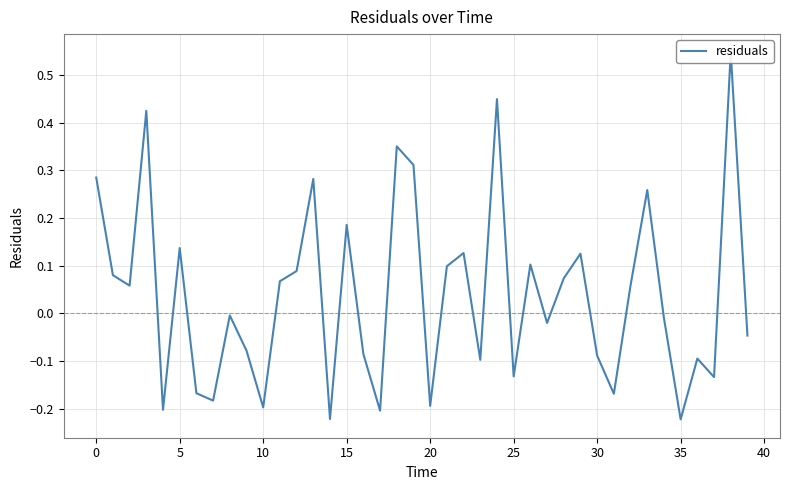

Which has a higher value, 29 or 37?

29